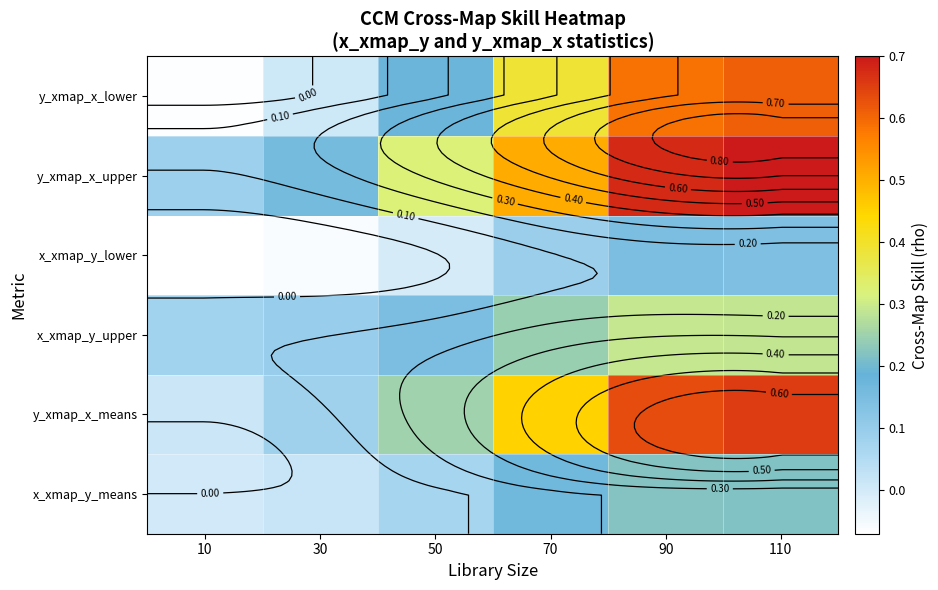

What is the difference between the maximum and minimum values in the x_xmap_y_upper series?

0.2